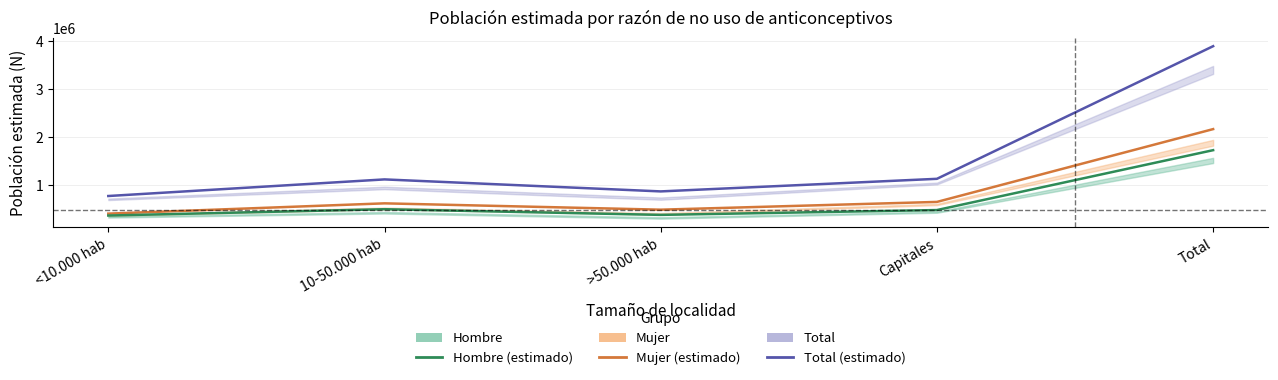

True or false: Total and Mujer cross at least once.

False